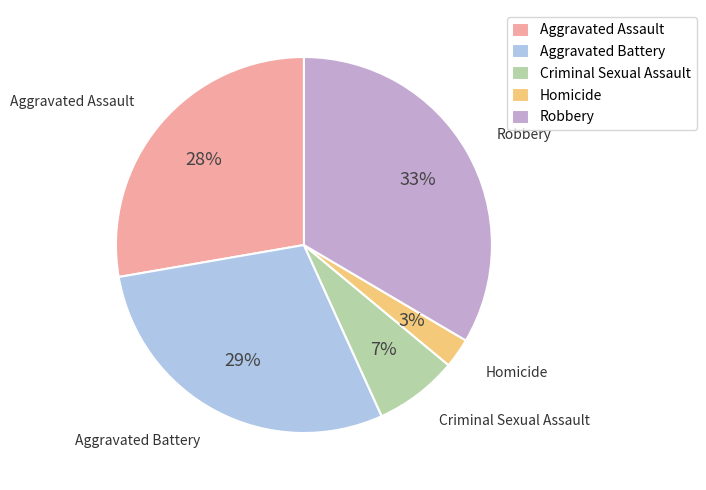

How many slices are in this pie chart?

5